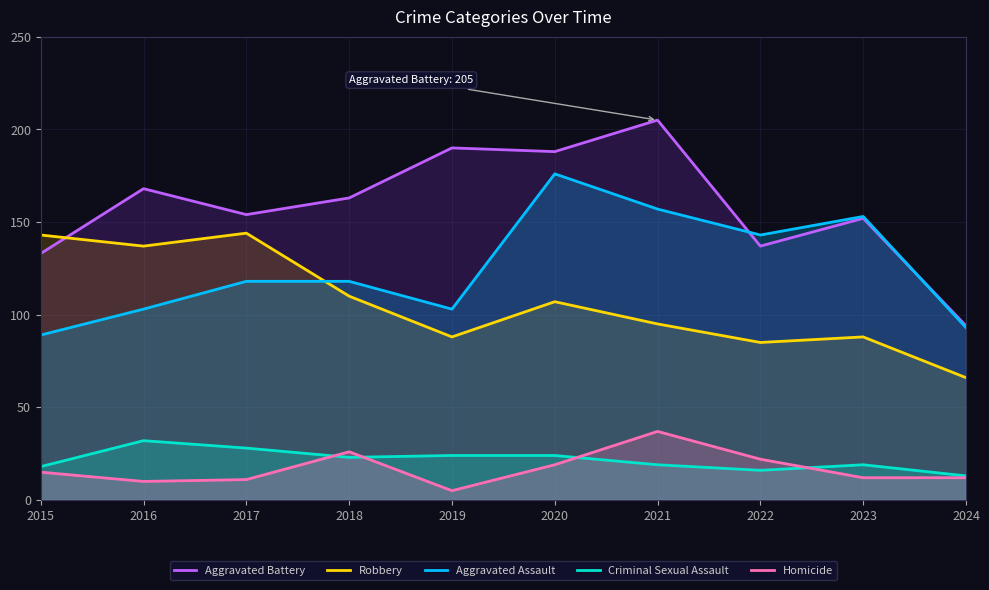

Rank the series at 2015 from lowest to highest value.

Homicide, Criminal Sexual Assault, Aggravated Assault, Aggravated Battery, Robbery